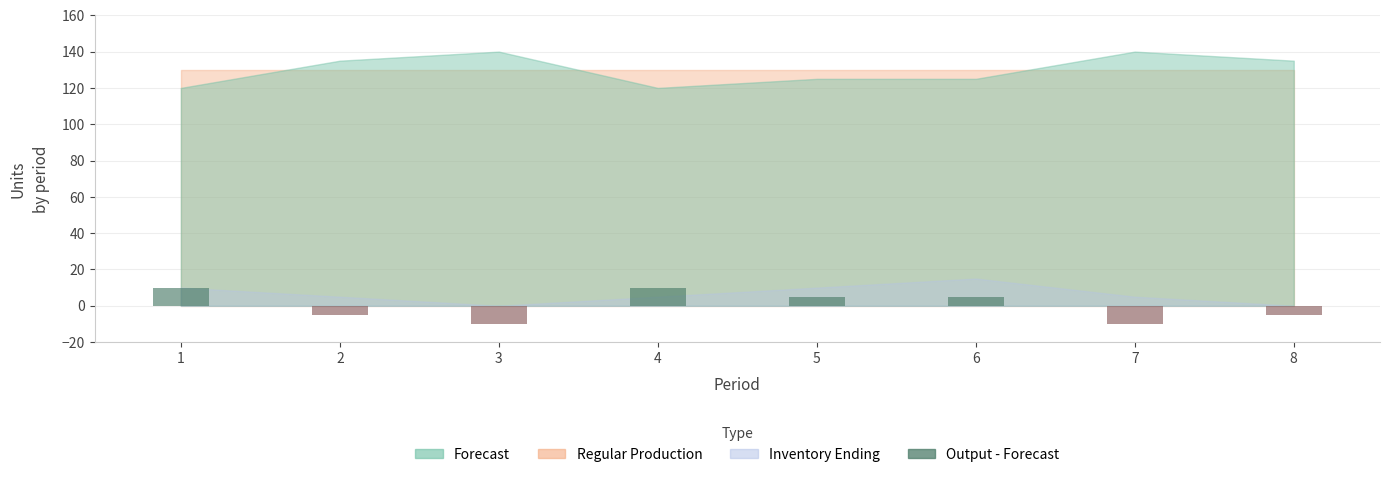

What is the difference between the values at 5 and 3?

15